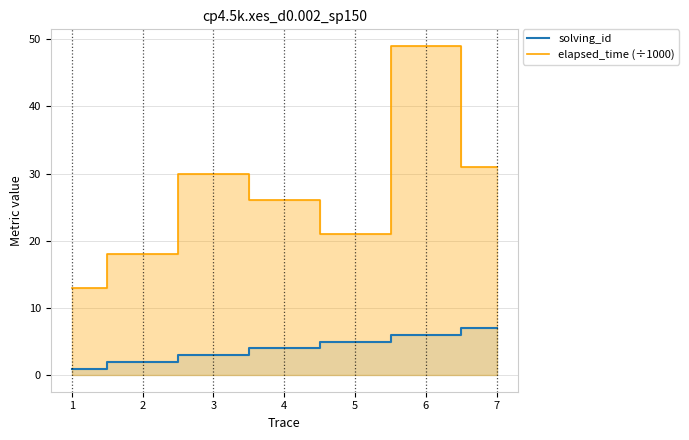

What is the difference between the maximum and second lowest values in the solving_id series?

5